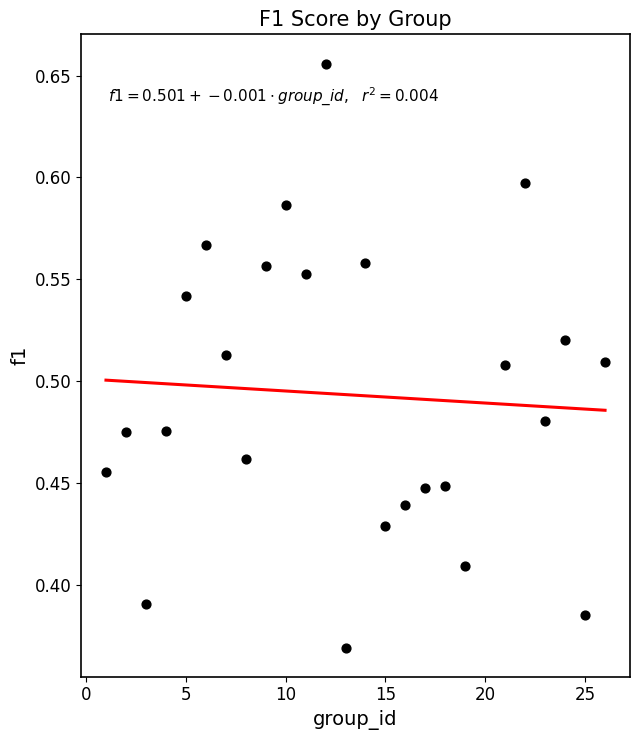

What is the range of X values (max minus min)?

25.0